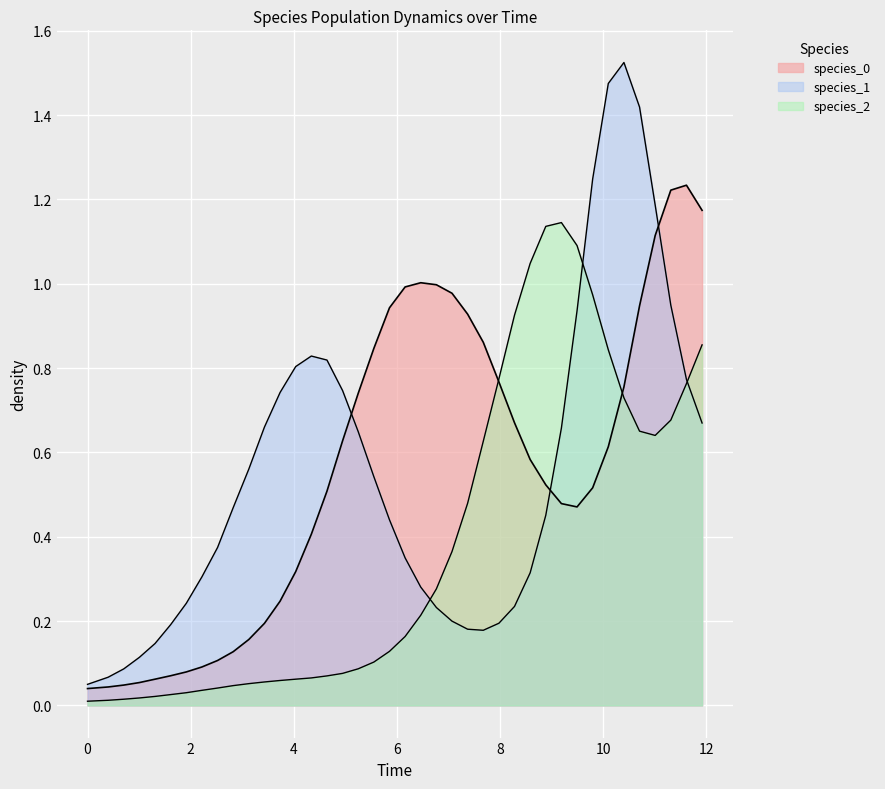

How many lines are shown in the chart?

3